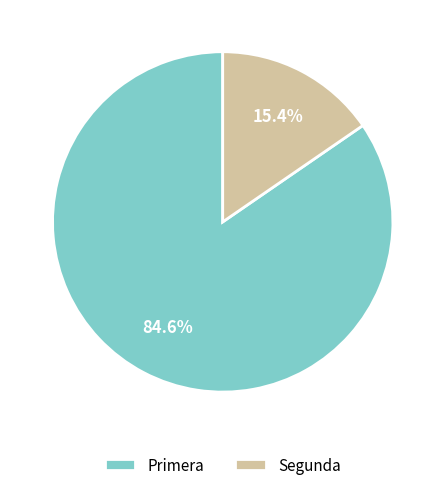

Which has a higher value, Primera or Segunda?

Primera